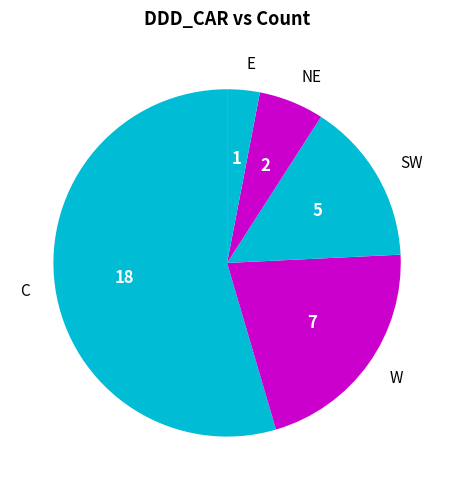

Rank the categories by value from highest to lowest.

C, W, SW, NE, E